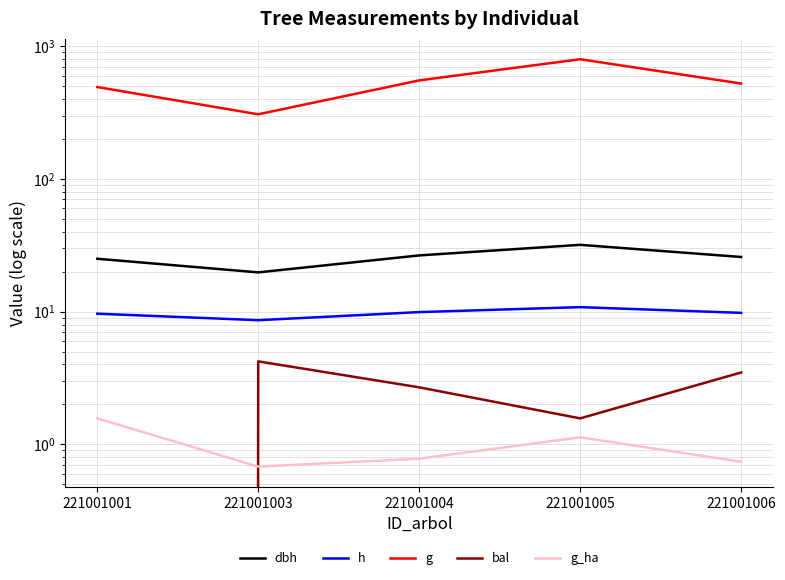

At which category does bal reach its first local valley?

221001005